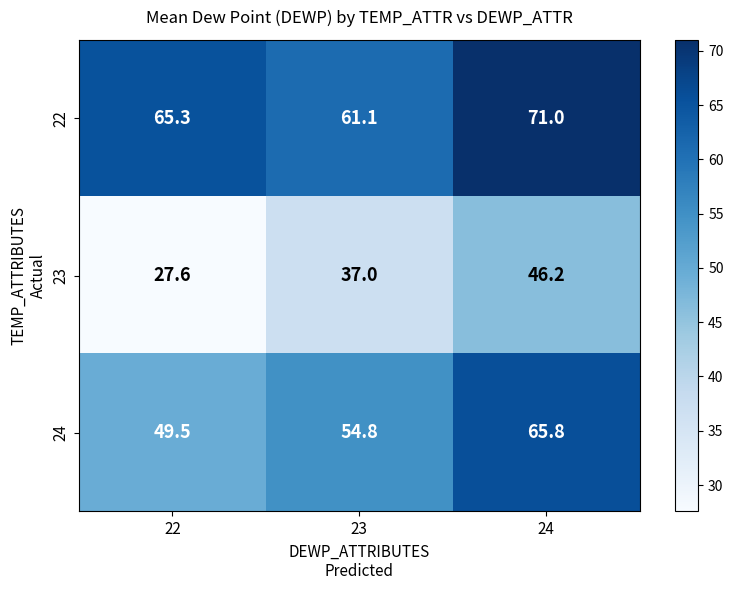

Which category has the highest value across all series?

24